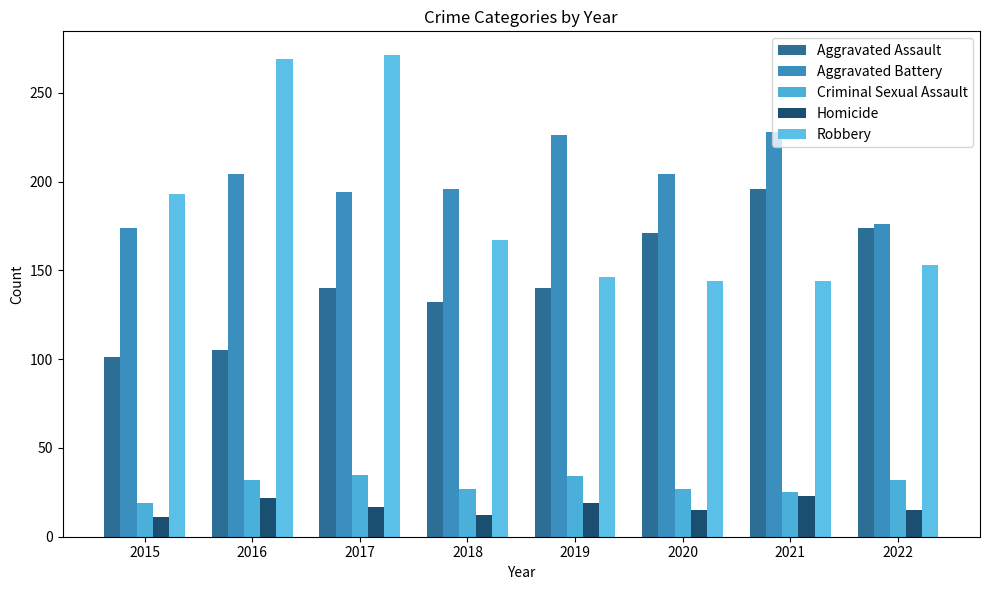

Is the value of Criminal Sexual Assault at 2021 greater than the value of Homicide at 2020?

Yes